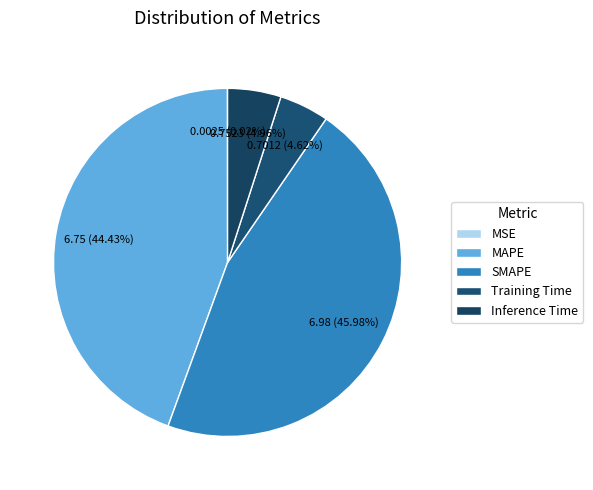

Which has a higher value, MSE or SMAPE?

SMAPE